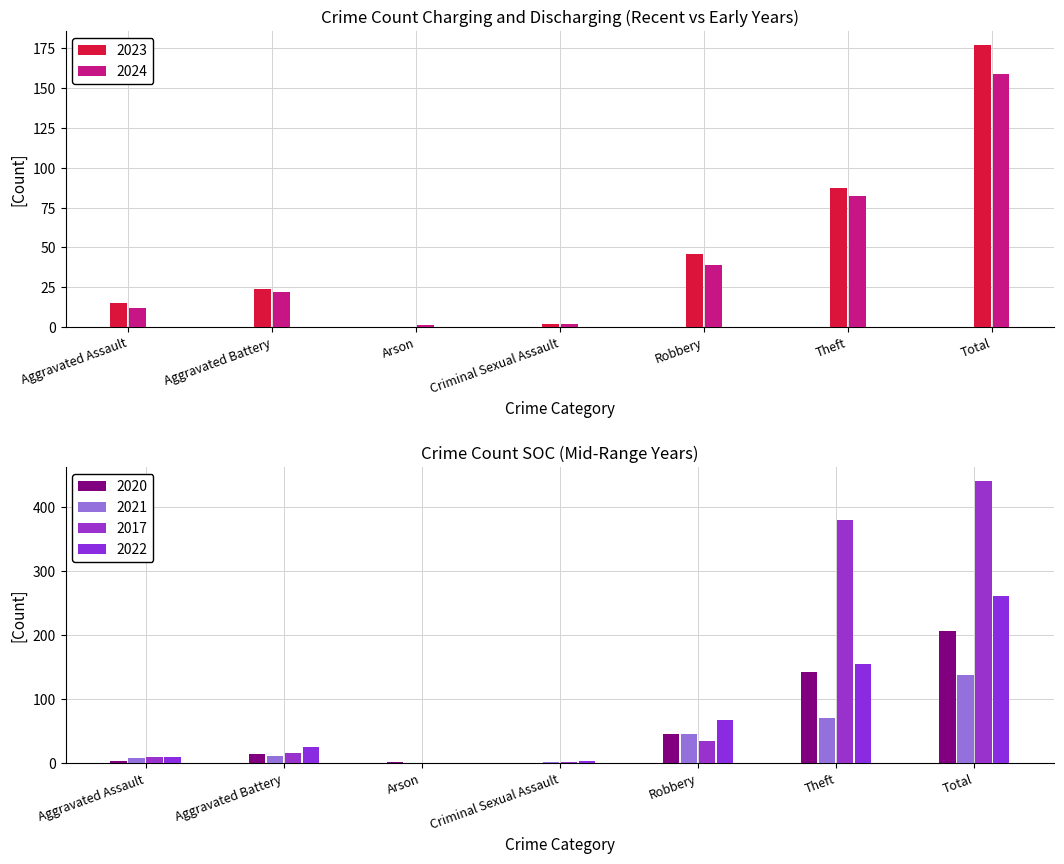

At which label does 2021 reach its peak?

Total